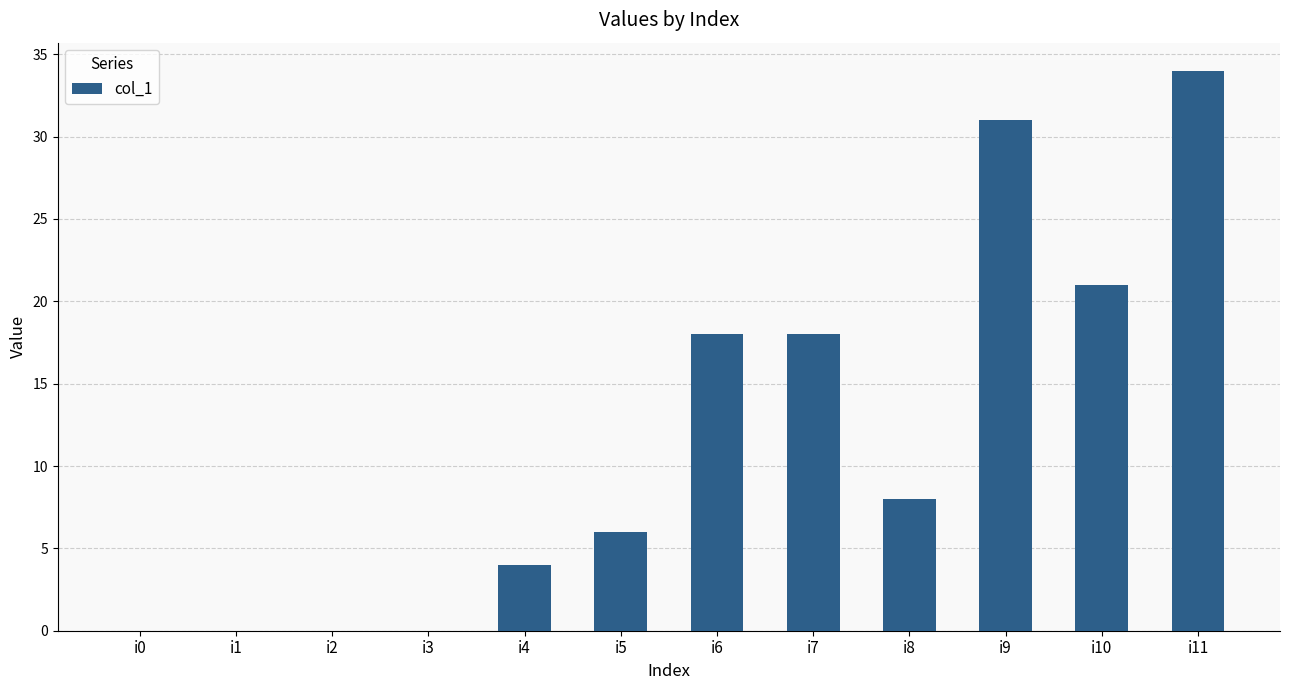

Which category has the highest value across all series?

i11